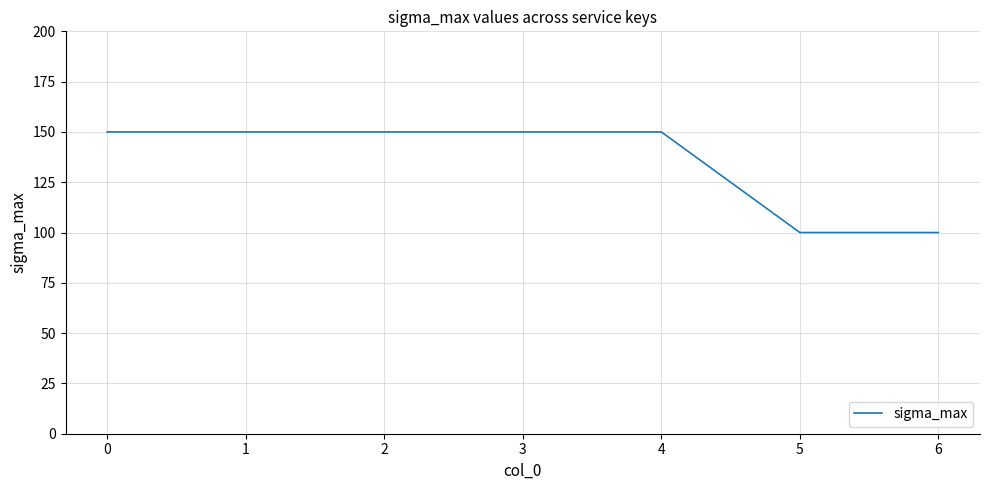

The chart shows a value of 105 at 4. True or false?

False